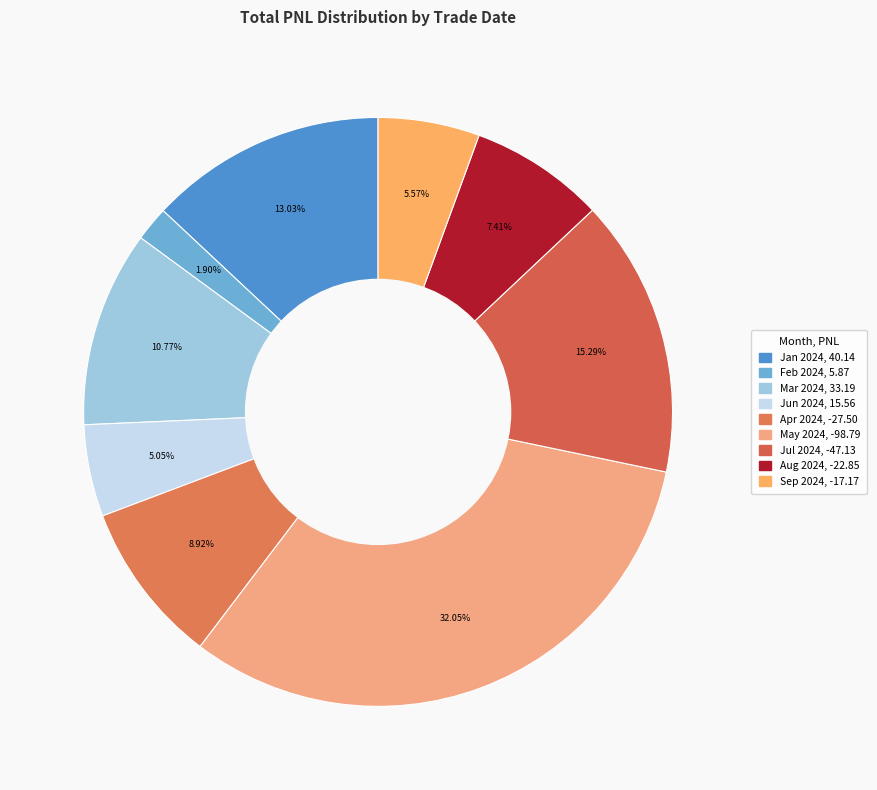

Is there a majority slice in this chart?

No